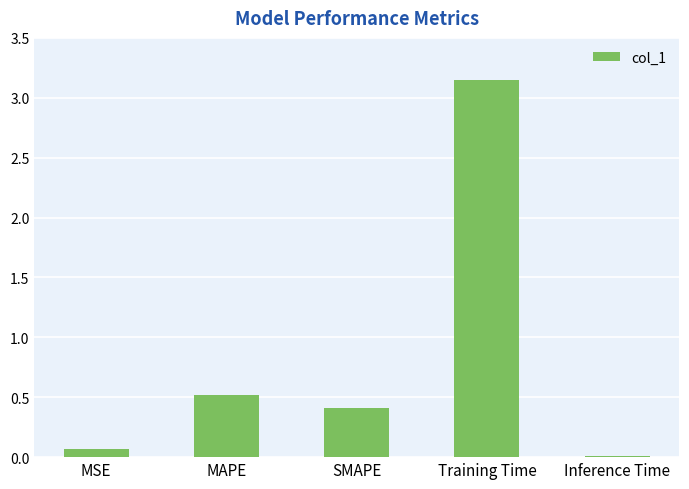

What is the difference between the values at MSE and MAPE?

0.4